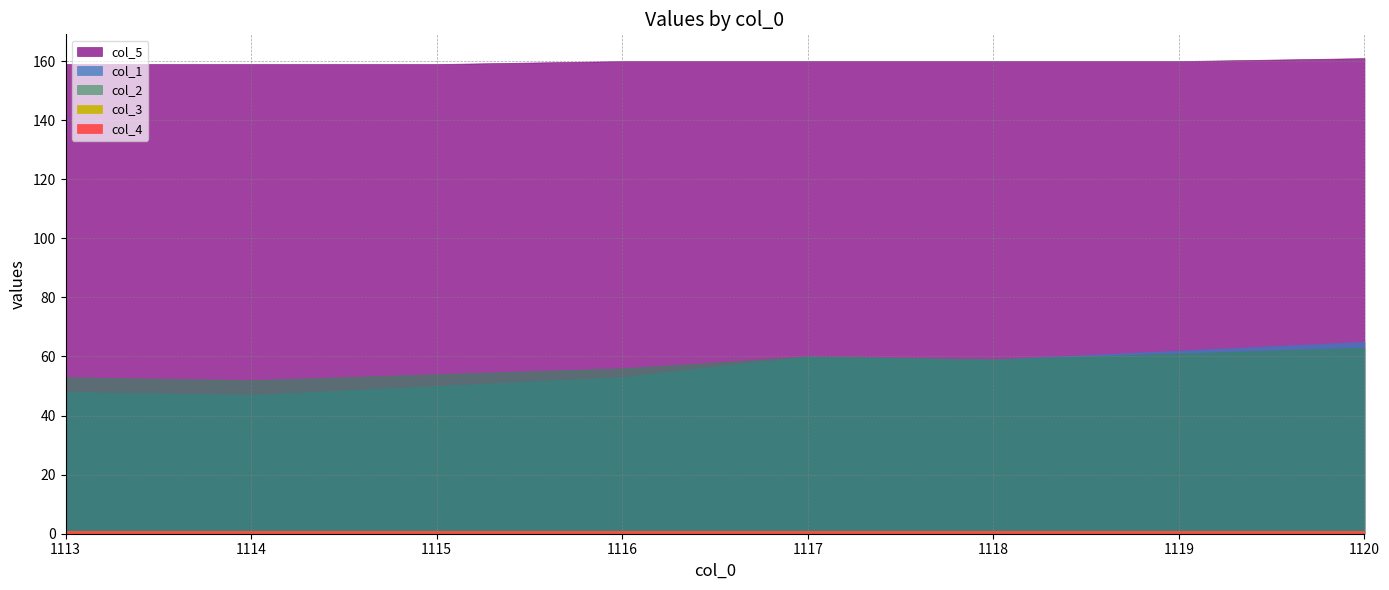

True or false: col_3 and col_5 cross at least once.

False